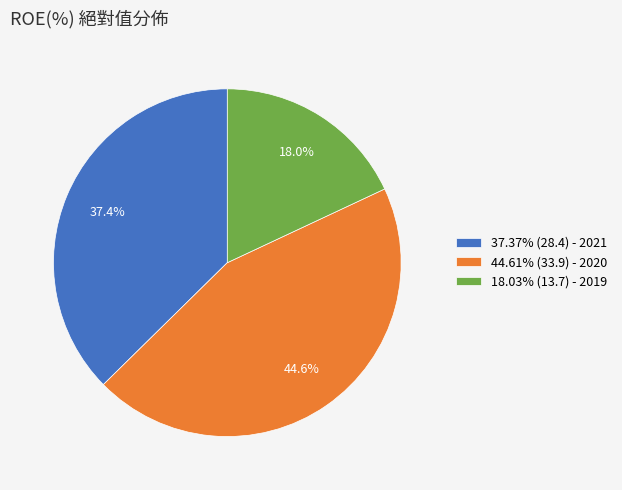

What is the ratio of the value at 37.37% (28.4) - 2021 to the value at 18.03% (13.7) - 2019?

2.1